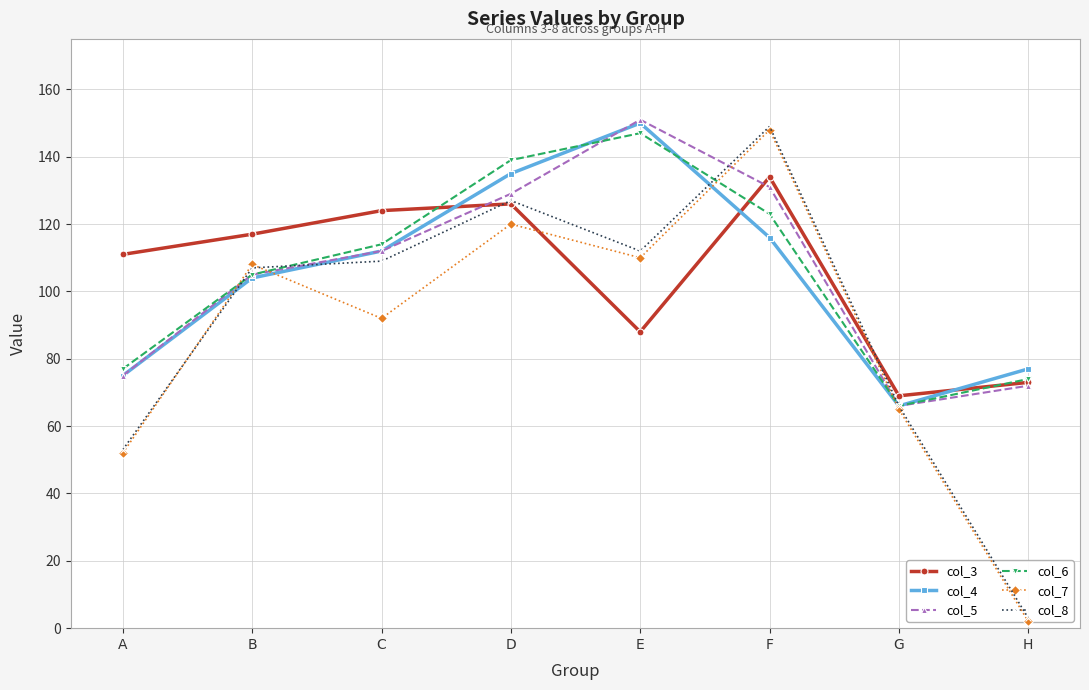

What is the greatest value displayed?

151